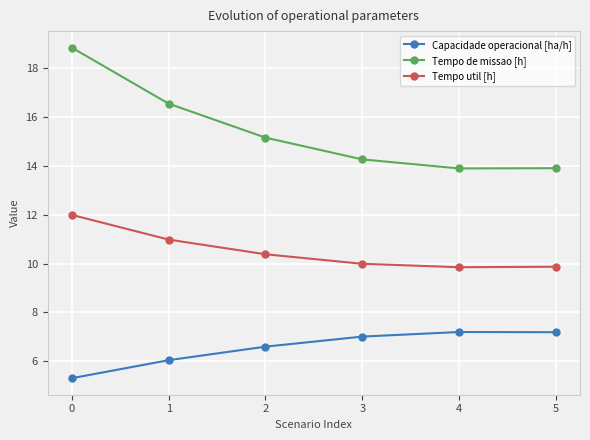

Which series has the largest total across all categories?

Tempo de missao [h]